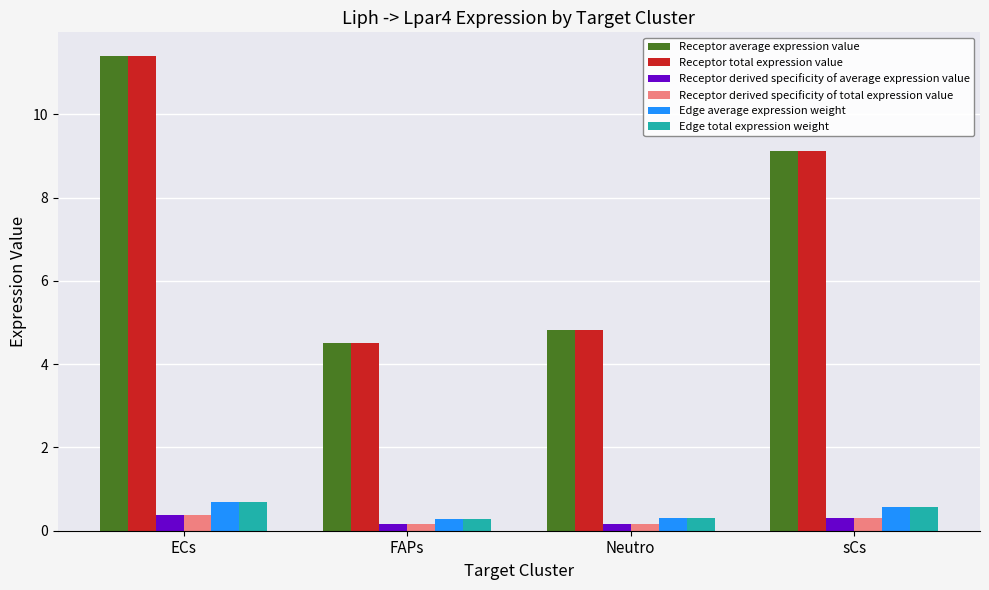

The Receptor derived specificity of average expression value series shows 0.2 at FAPs. True or false?

True